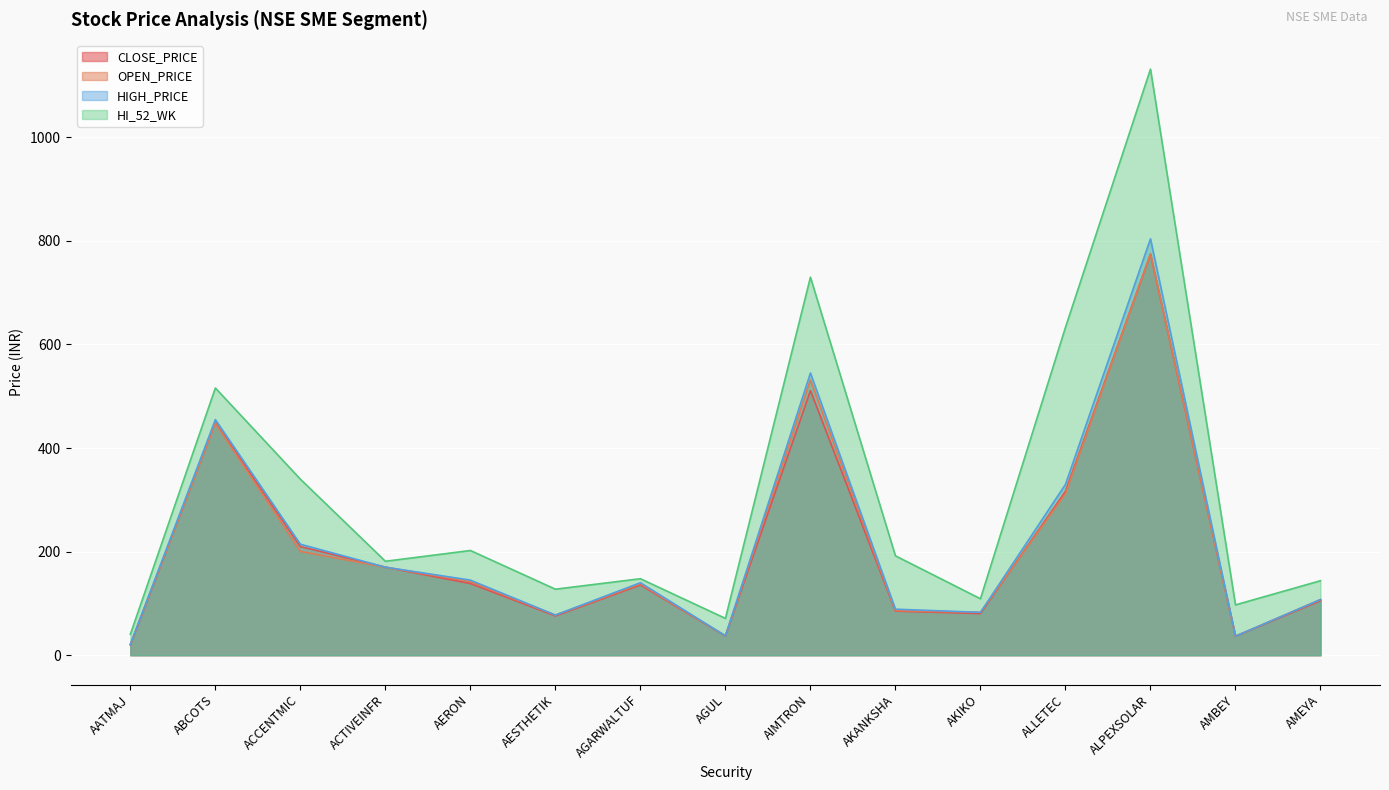

Which label corresponds to the smallest value in the chart?

AATMAJ